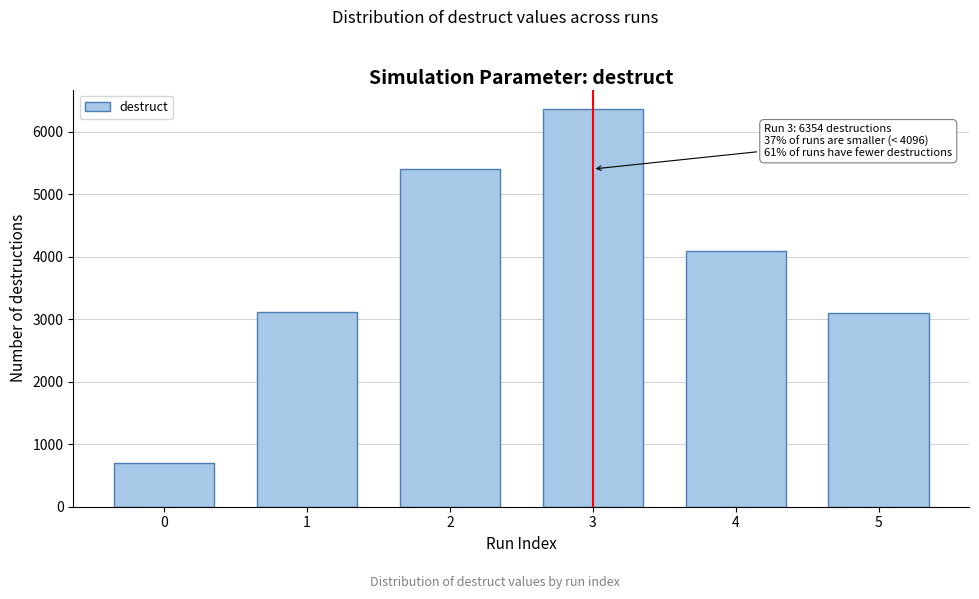

The value at 1 is 4117. True or false?

False